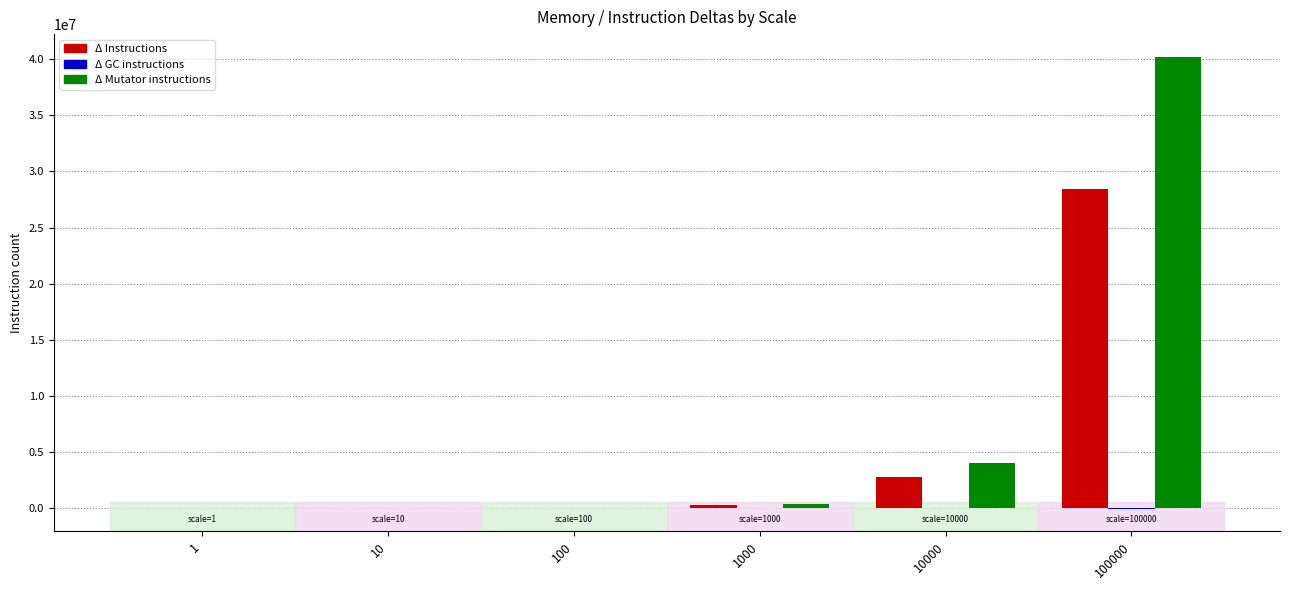

The Δ Instructions series shows 2840000 at 10000. True or false?

True